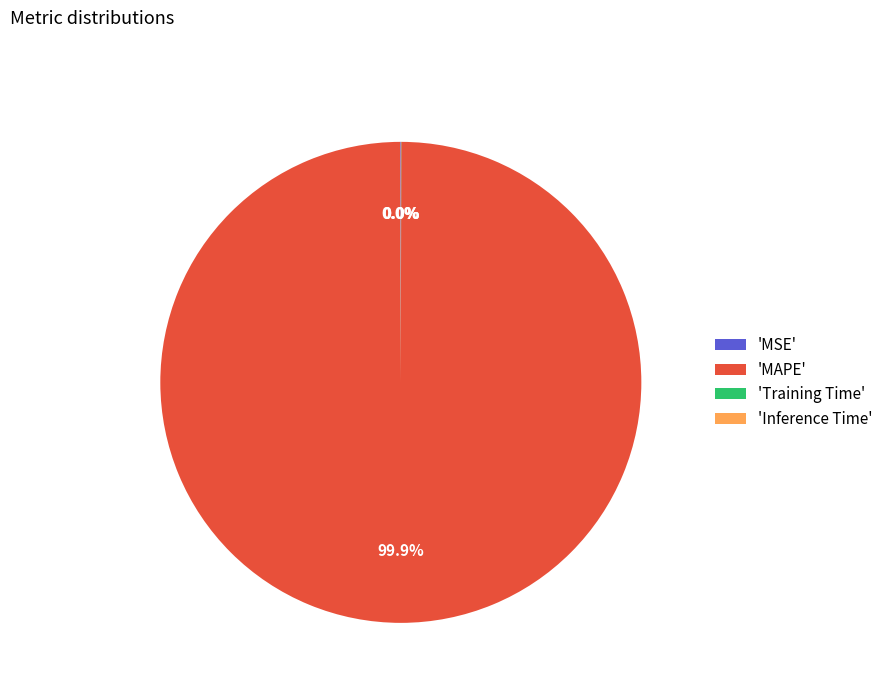

What is the largest slice in the pie chart?

'MAPE'